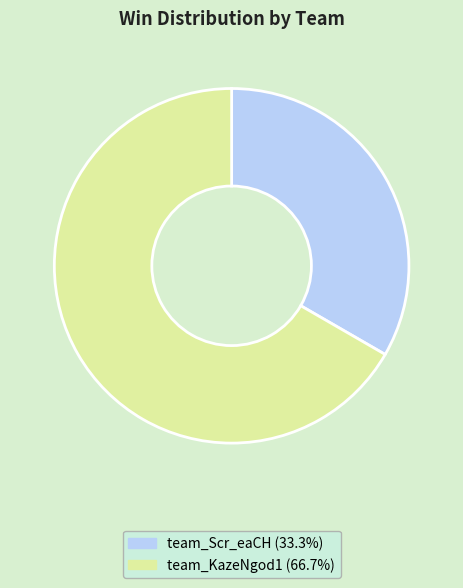

Between team_KazeNgod1 and team_Scr_eaCH, which is larger?

team_KazeNgod1